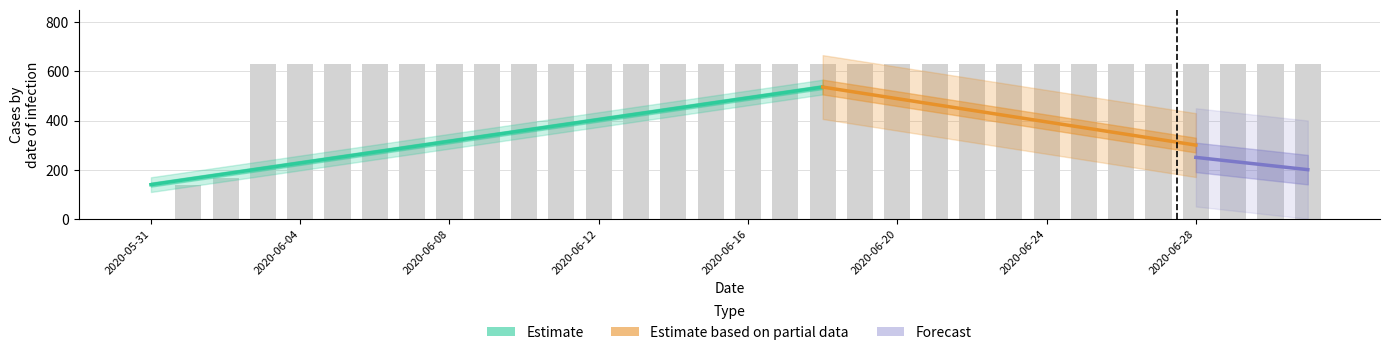

Reading left to right, transcribe all the data shown in this chart.

2020-05-31=0	2020-06-01=139	2020-06-02=167	2020-06-03=631	2020-06-04=631	2020-06-05=631	2020-06-06=631	2020-06-07=631	2020-06-08=631	2020-06-09=631	2020-06-10=631	2020-06-11=631	2020-06-12=631	2020-06-13=631	2020-06-14=631	2020-06-15=631	2020-06-16=631	2020-06-17=631	2020-06-18=631	2020-06-19=631	2020-06-20=631	2020-06-21=631	2020-06-22=631	2020-06-23=631	2020-06-24=631	2020-06-25=631	2020-06-26=631	2020-06-27=631	2020-06-28=631	2020-06-29=631	2020-06-30=631	2020-07-01=631